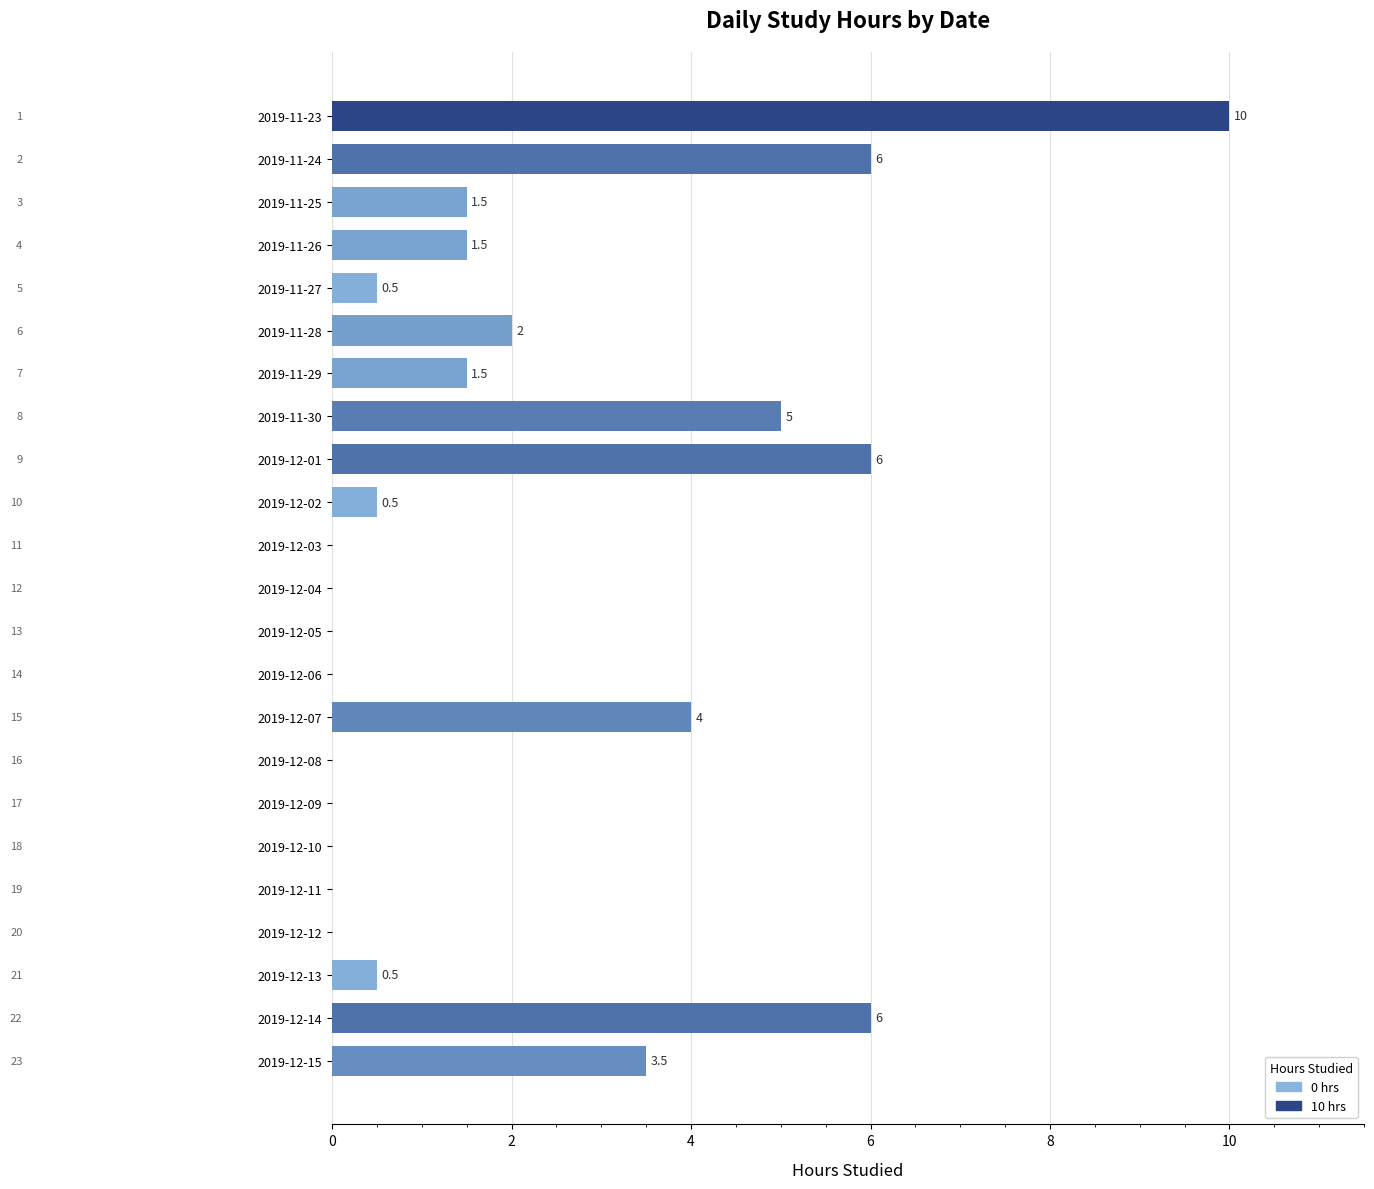

Between 2019-12-01 and 2019-11-30, which is larger?

2019-12-01